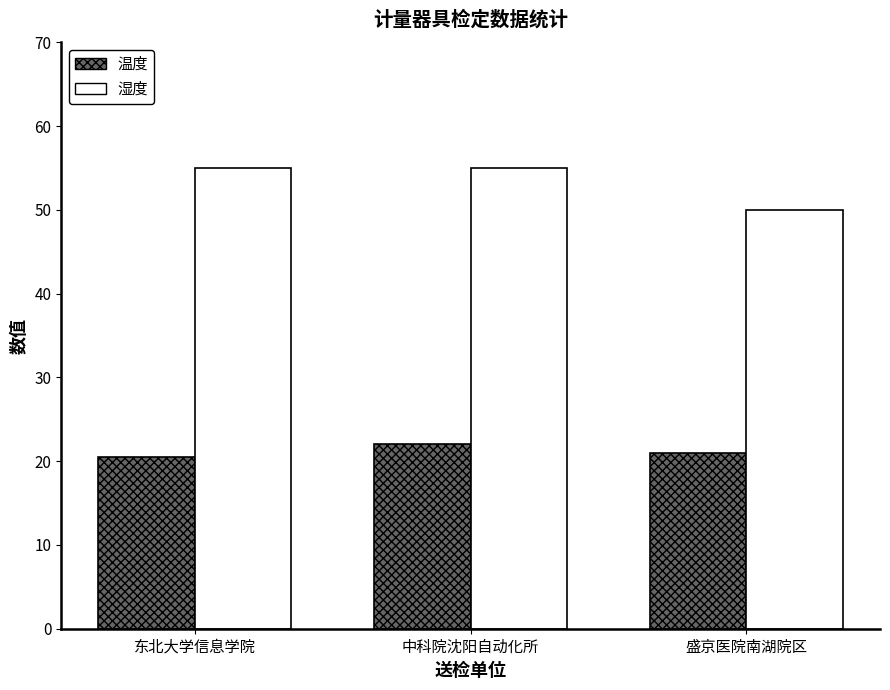

What is the spread (max minus min) of values at 中科院沈阳自动化所?

33.0